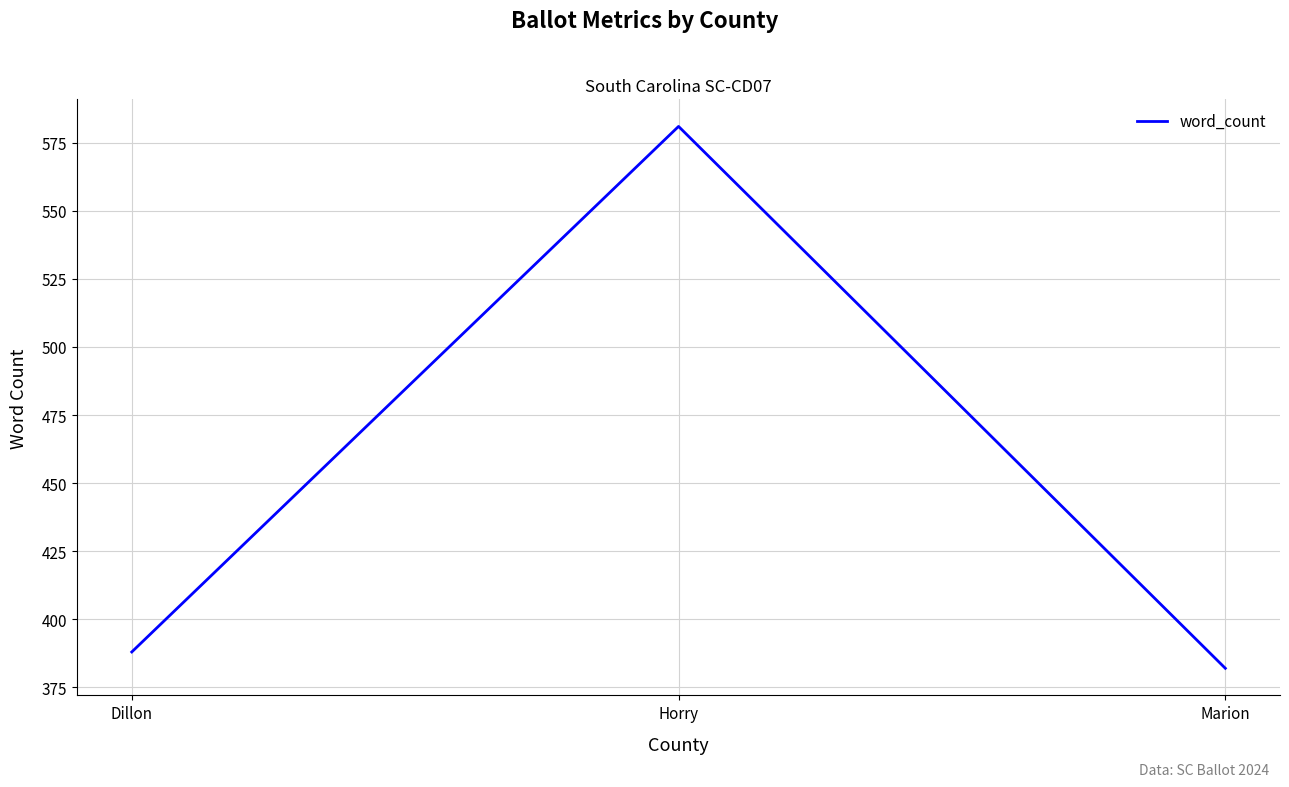

Reading right to left, extract all data points from this chart.

Marion=382	Horry=581	Dillon=388